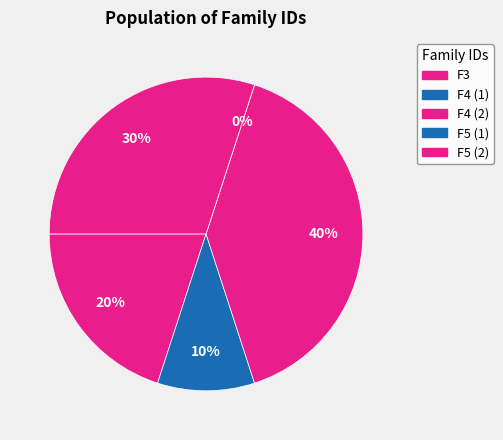

True or false: F4 accounts for 28% of the total.

False